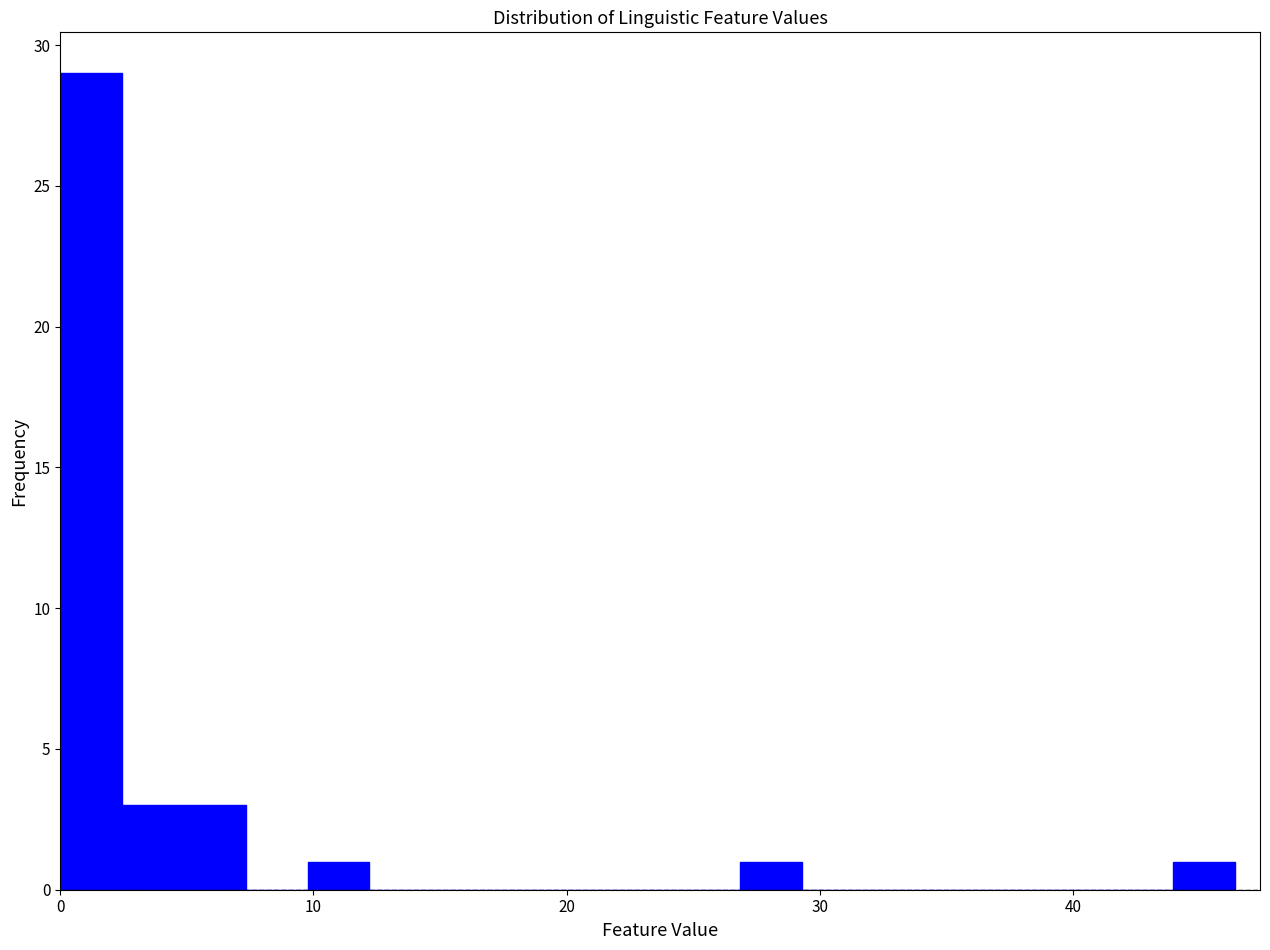

Read against the x-axis, roughly where is the centre of the tallest bar?

1